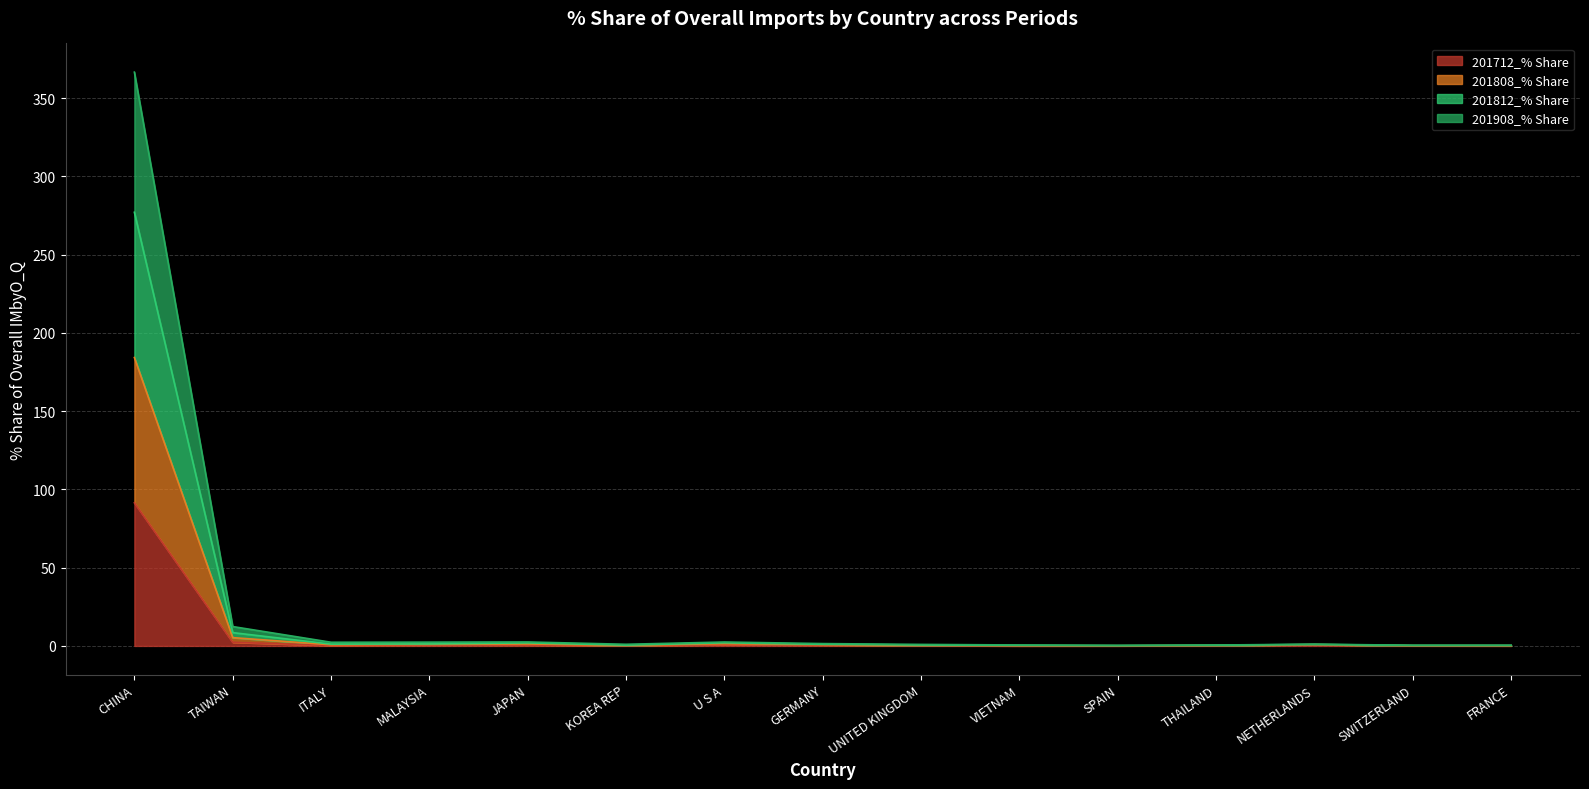

True or false: 201712_% Share and 201908_% Share cross at least once.

False